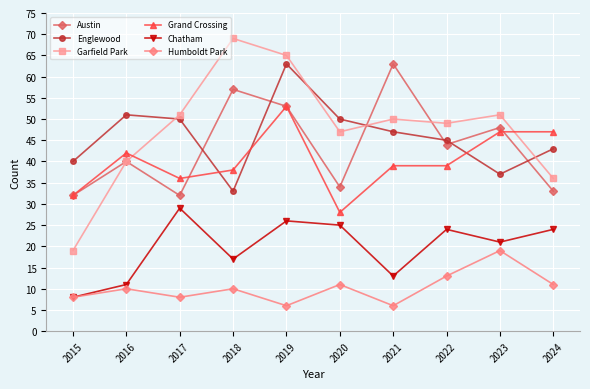

How many interior local peaks does the Englewood series have?

2